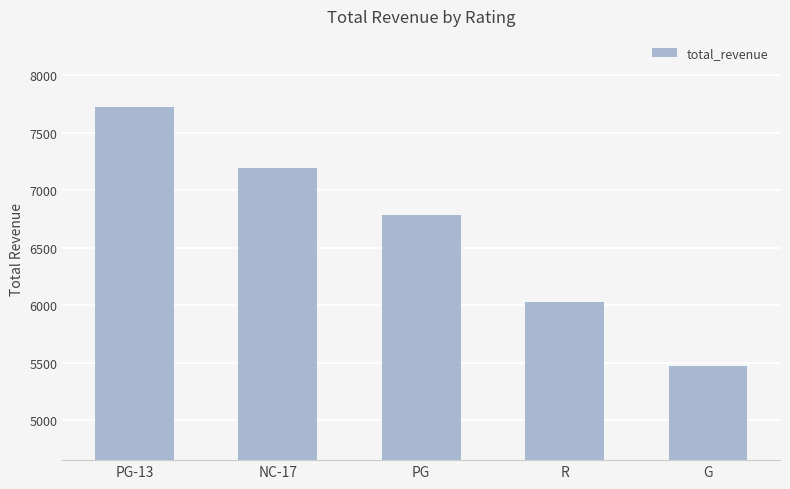

What position from the left is G?

5